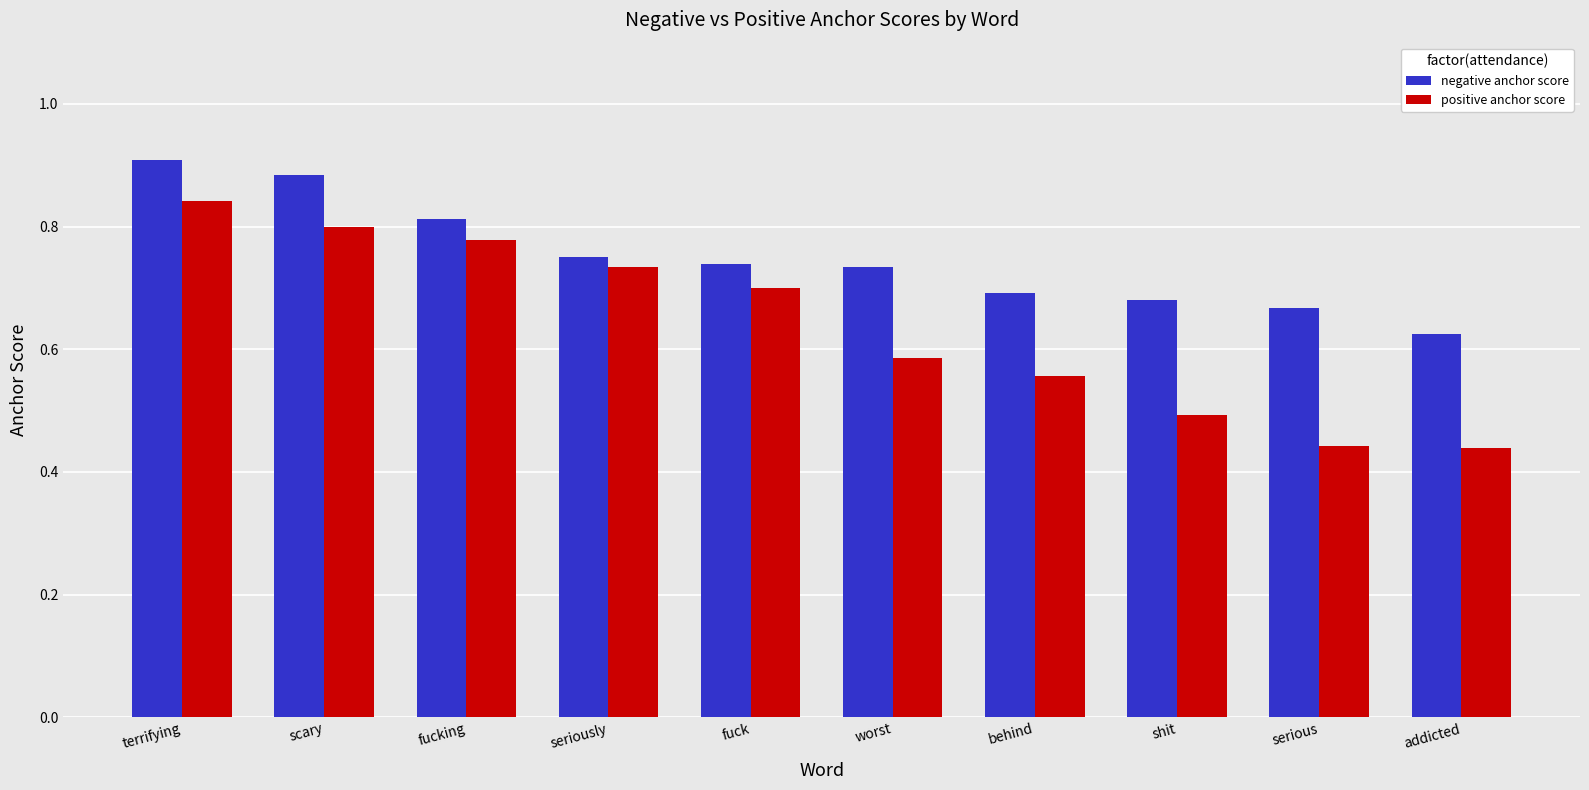

Which label corresponds to the largest value in the chart?

terrifying